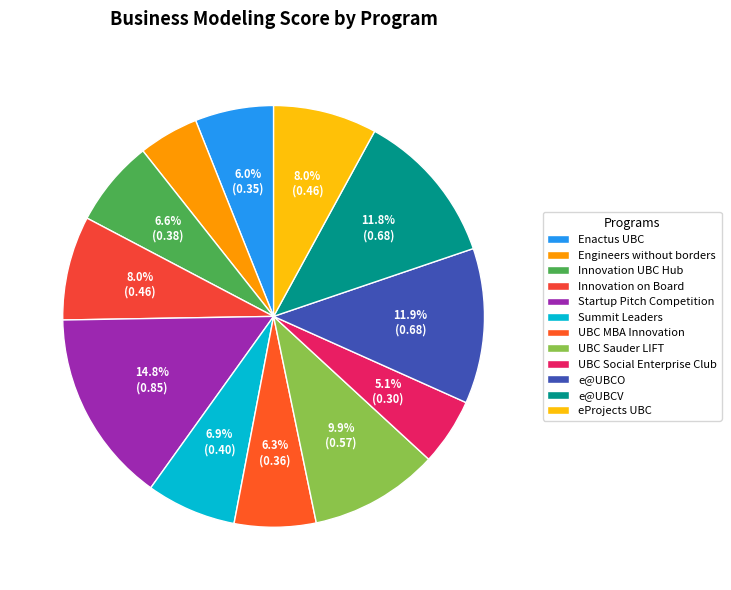

The UBC Sauder LIFT slice represents 10% of the pie. True or false?

True